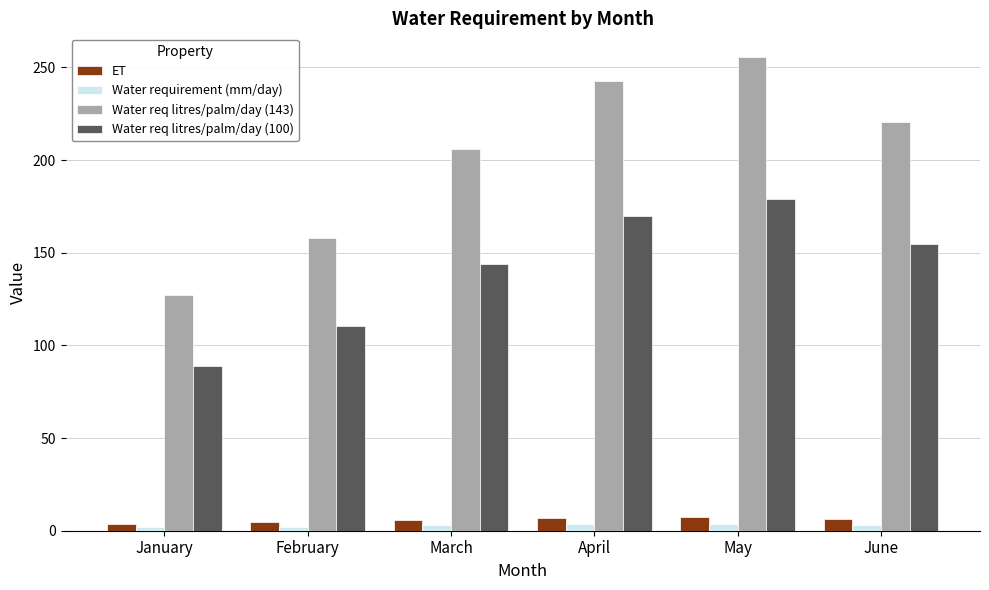

True or false: Water req litres/palm/day (100) has a value of 144.2 at March.

True